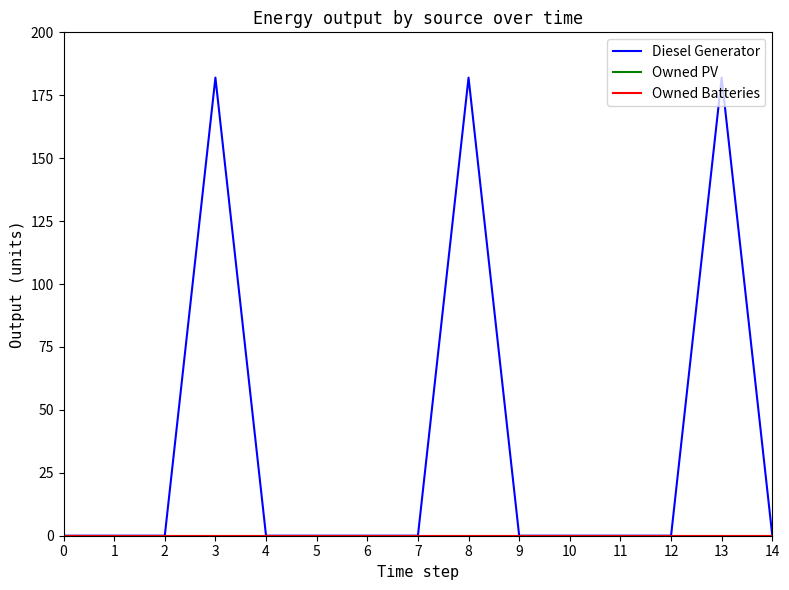

What is the maximum value shown in the chart?

182